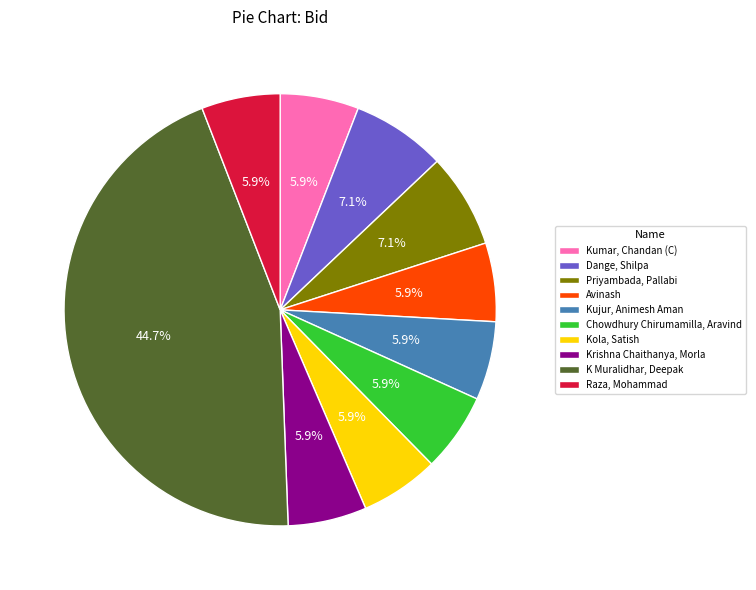

Which slice is the largest?

K Muralidhar, Deepak